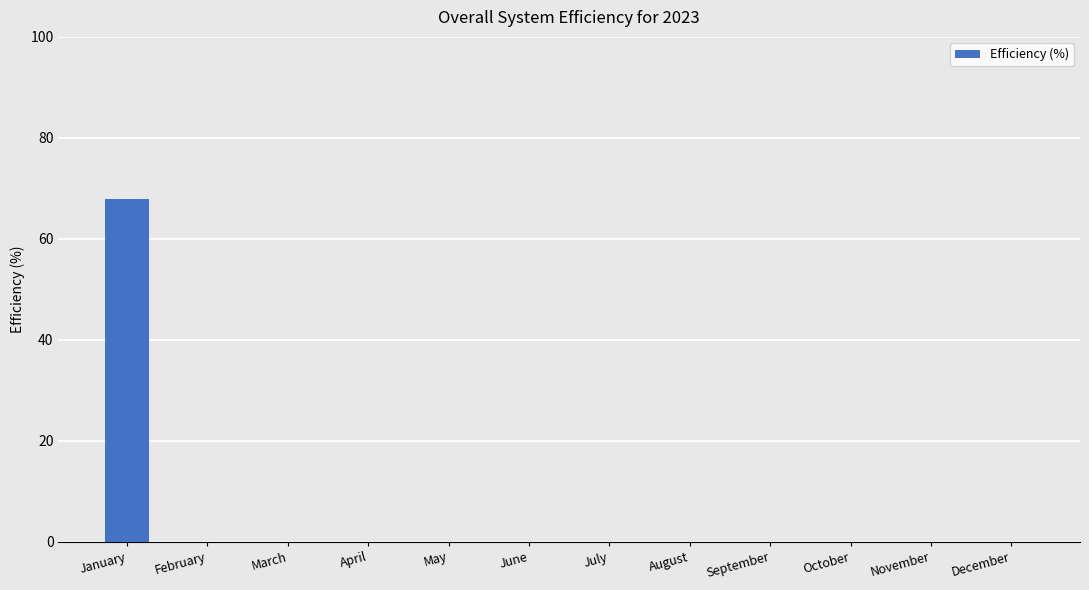

Which label corresponds to the largest value in the chart?

January